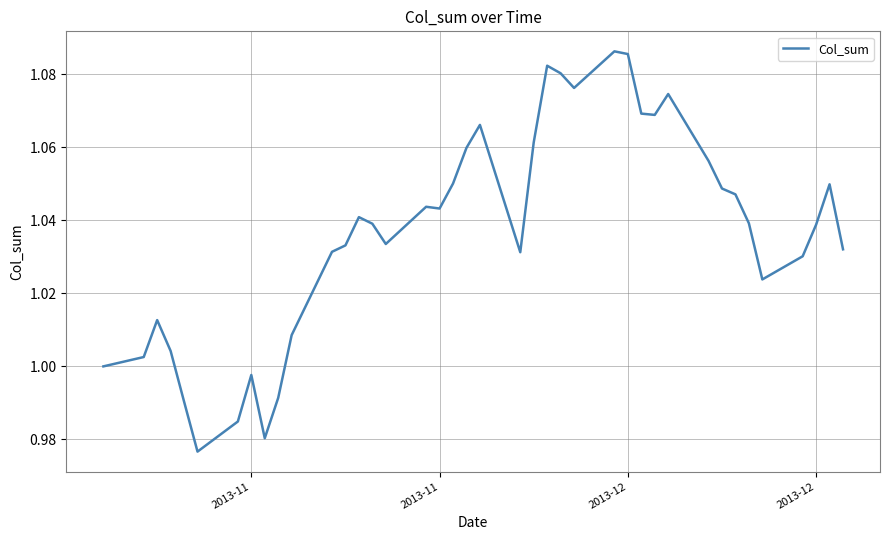

How many points are lower than both their immediate neighbors (excluding endpoints)?

8